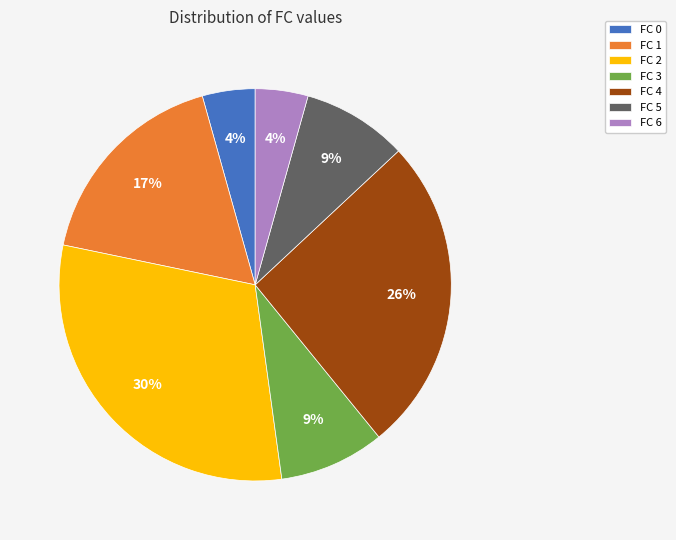

What is the largest slice in the pie chart?

FC 2